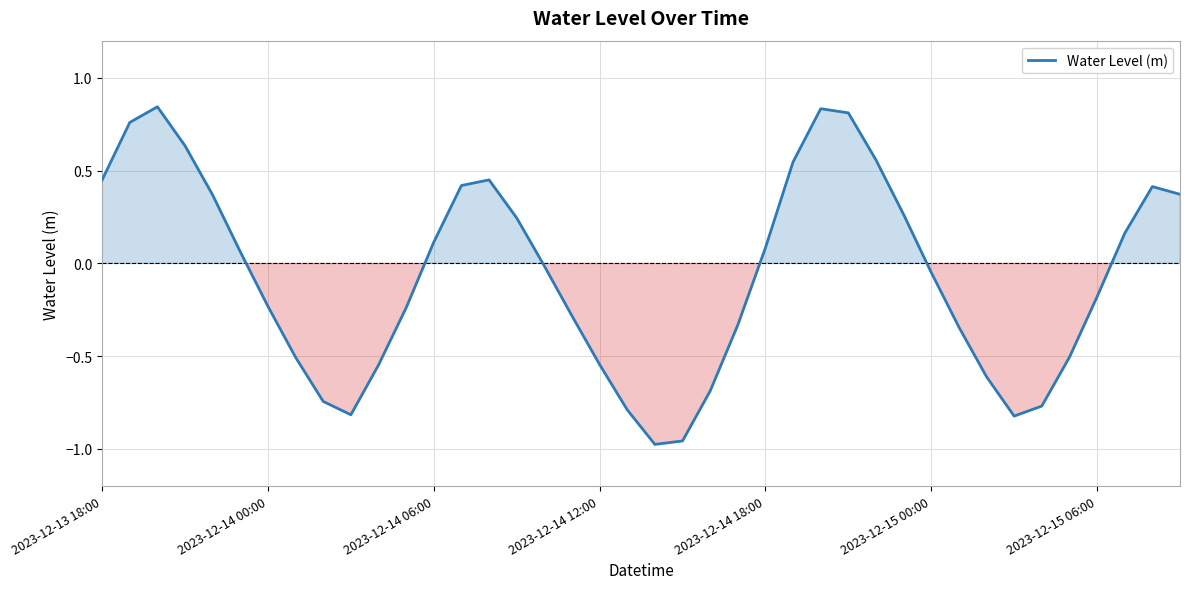

How many values are below 0?

21